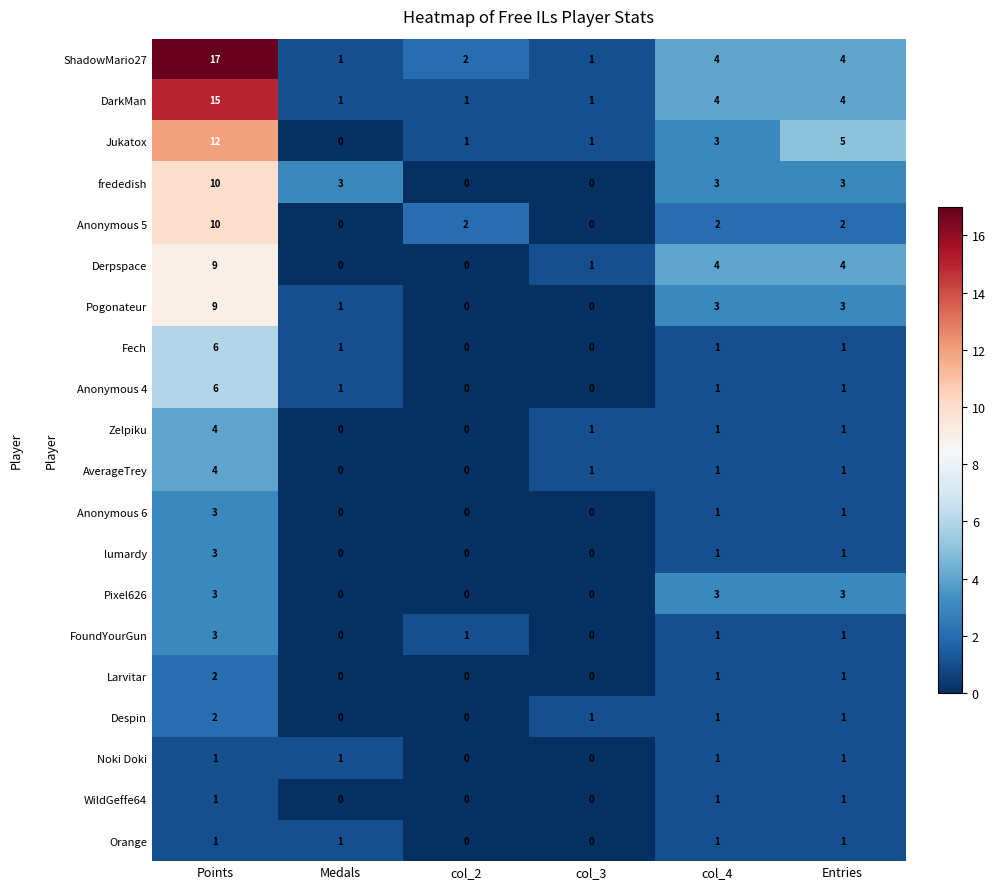

At which category does the chart reach its peak across all series?

Points